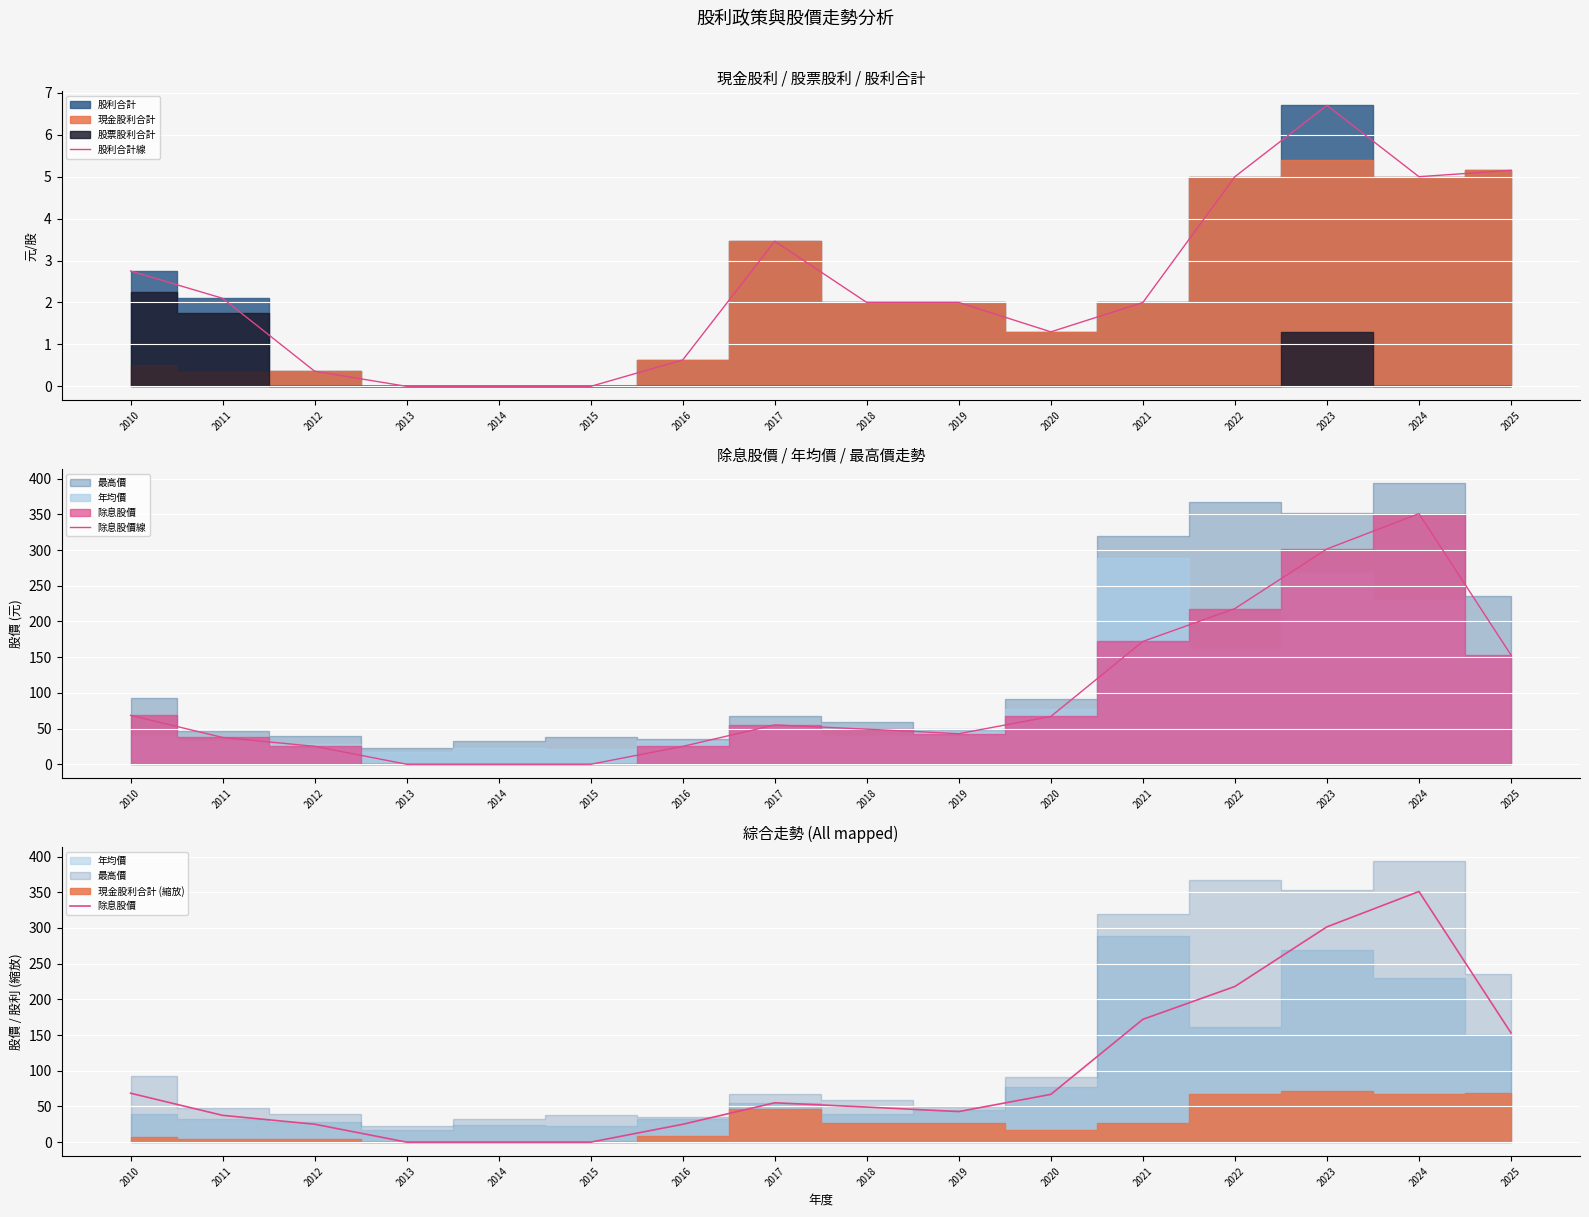

Where is the first local maximum for 除息股價線?

2017